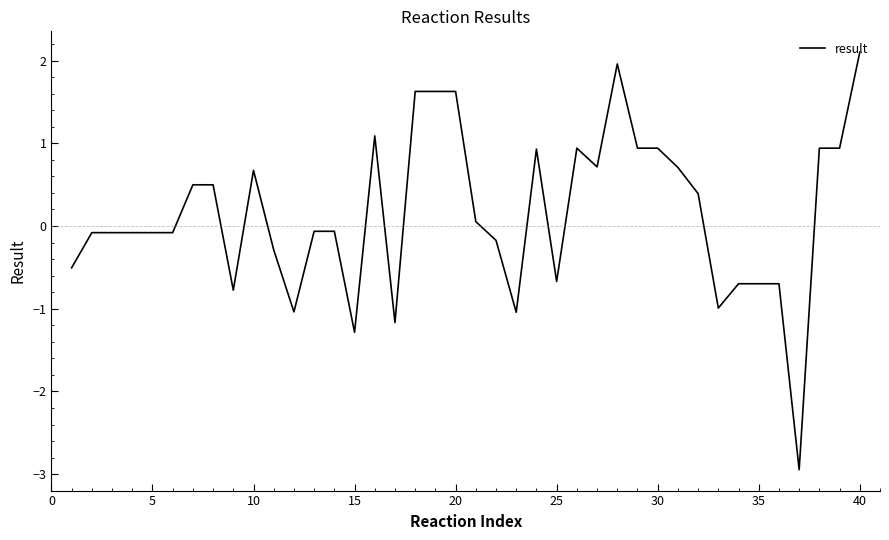

Reading right to left, transcribe all the data shown in this chart.

2.1	0.9	0.9	-2.9	-0.7	-0.7	-0.7	-1.0	0.4	0.7	0.9	0.9	2.0	0.7	0.9	-0.7	0.9	-1.0	-0.2	0.1	1.6	1.6	1.6	-1.2	1.1	-1.3	-0.1	-0.1	-1.0	-0.3	0.7	-0.8	0.5	0.5	-0.1	-0.1	-0.1	-0.1	-0.1	-0.5